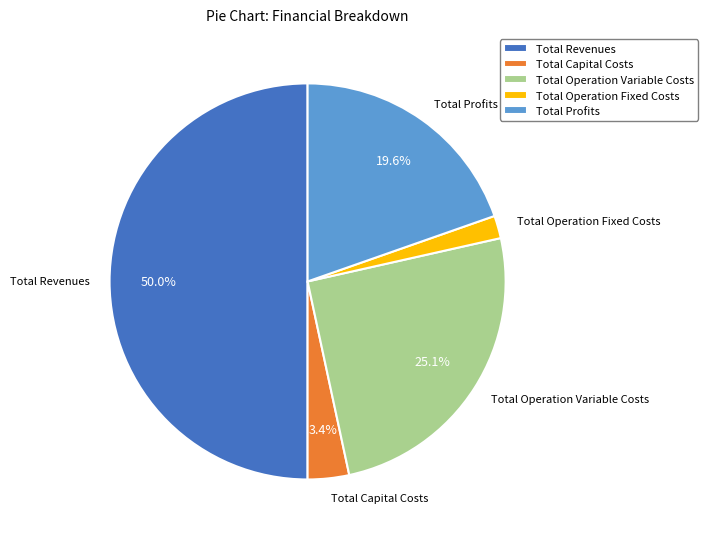

Do Total Revenues and Total Capital Costs together represent more than half of the pie?

Yes